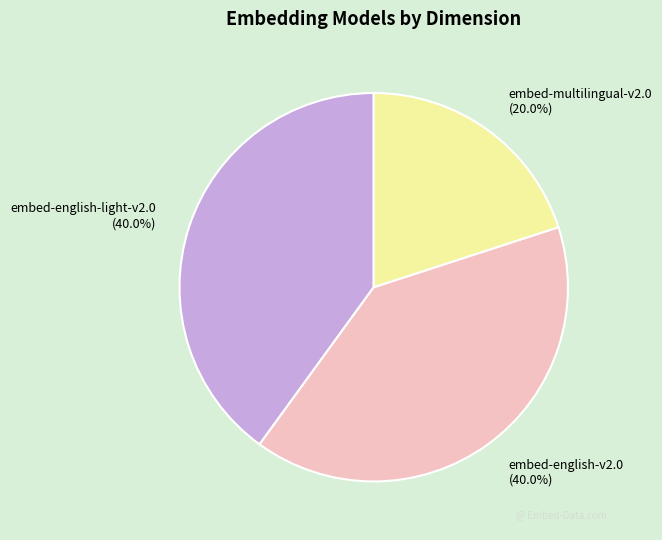

To the nearest percent, what is the average slice percentage?

33%